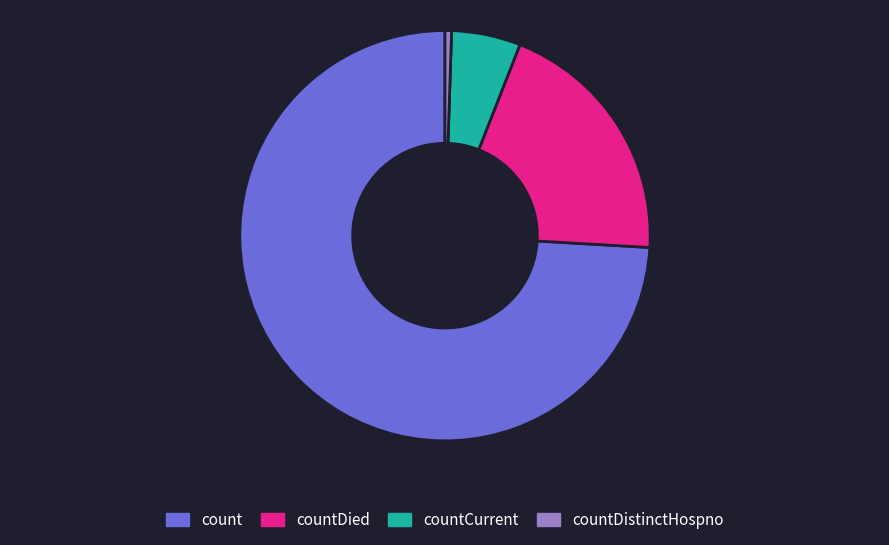

Between countDied and countDistinctHospno, which is larger?

countDied